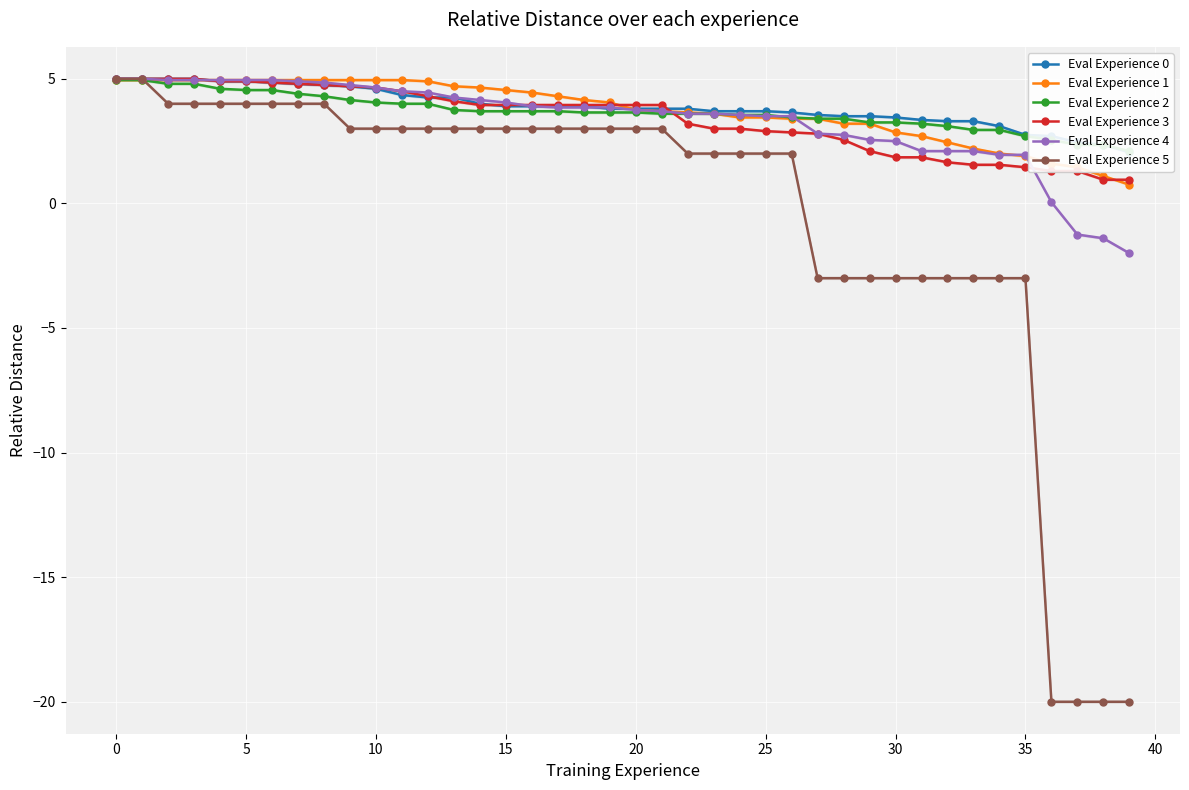

Is it true that Eval Experience 3 equals 4.0 at 17?

True